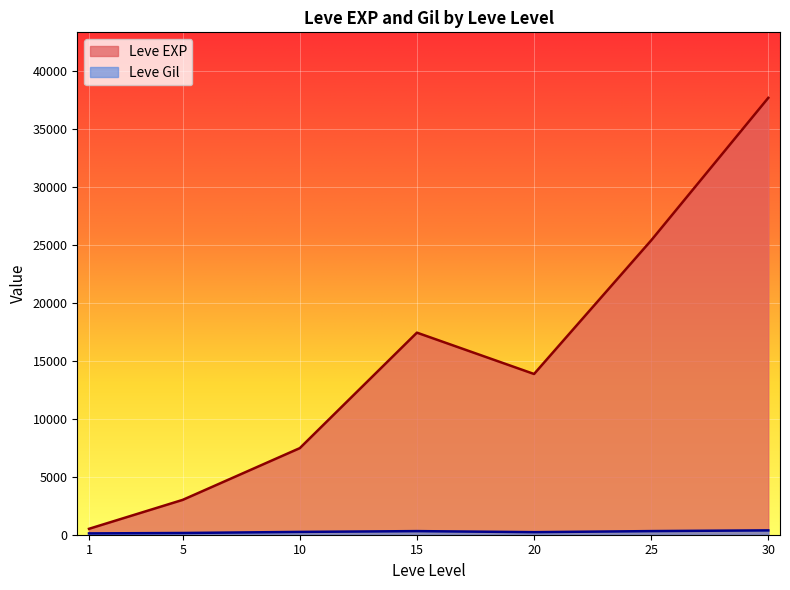

The value of Leve EXP at 30 is 37715.0. True or false?

True